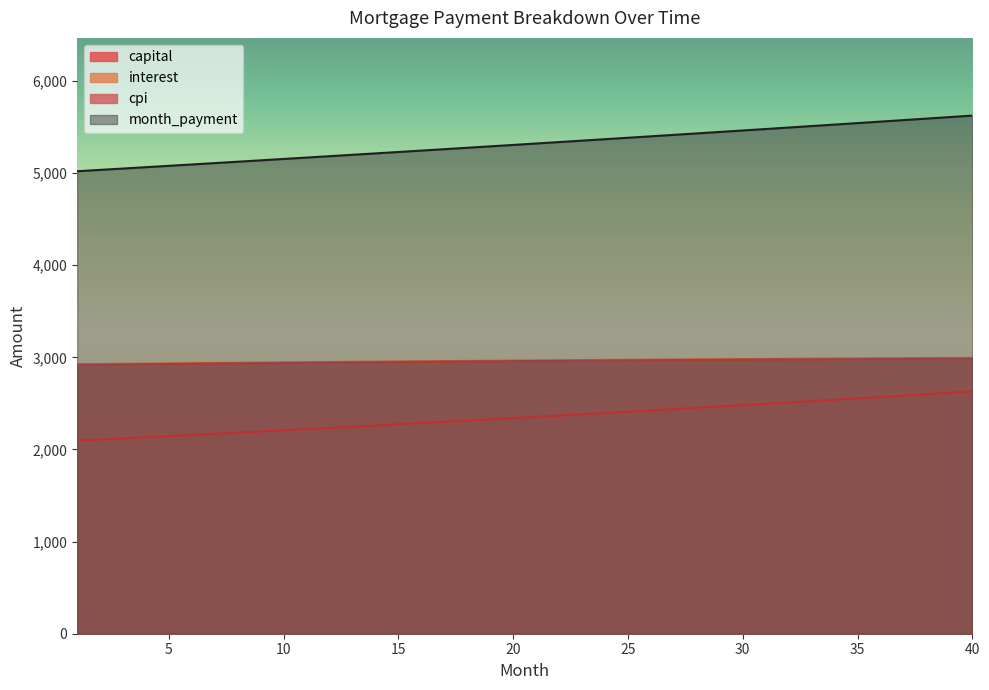

How many categories are shown in the chart?

40